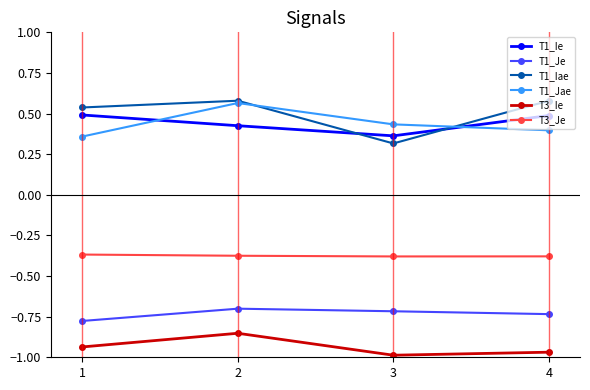

How many series are shown in this chart?

6